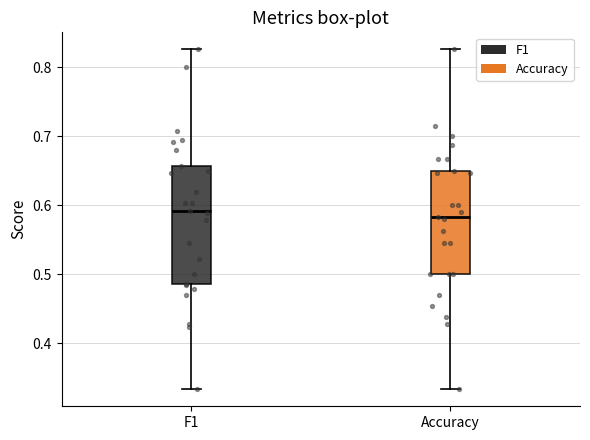

Where does the median line of the box for Accuracy sit on the y-axis? The values are not printed on the chart, so give them approximately, as read against the axis.

0.58